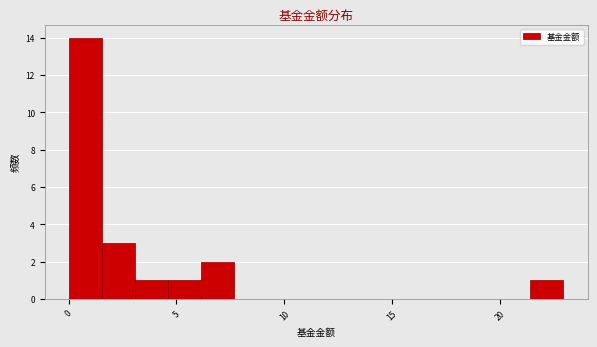

Read against the x-axis, roughly where is the centre of the tallest bar?

1.0